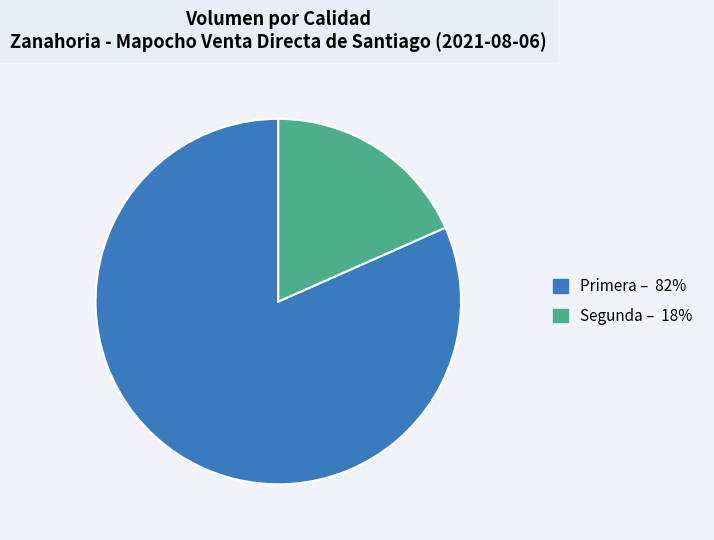

The Primera slice represents 71% of the pie. True or false?

False